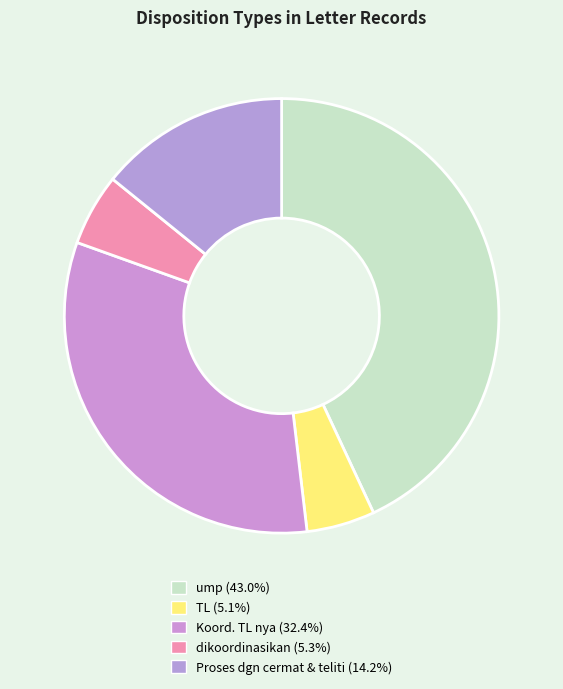

What is the change in value from ump to Proses dgn cermat & teliti?

-108